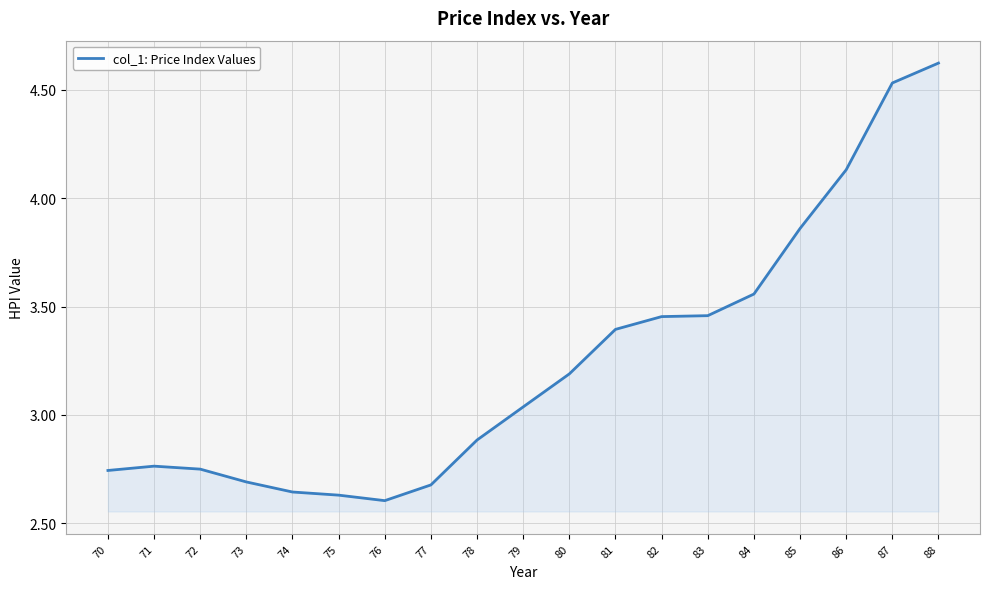

True or false: the data shows 2.6 at 76.

True